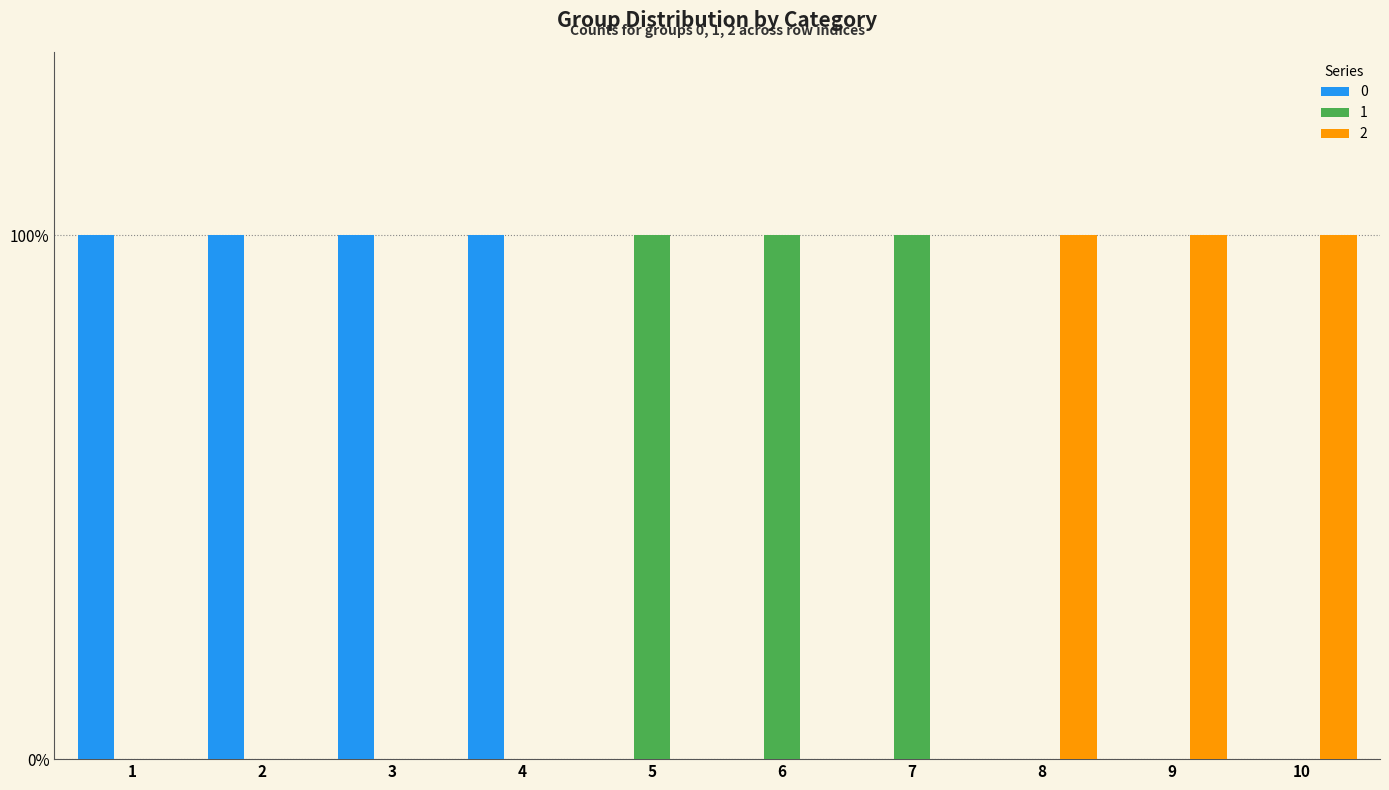

What are all the series names shown in the legend?

0, 1, 2